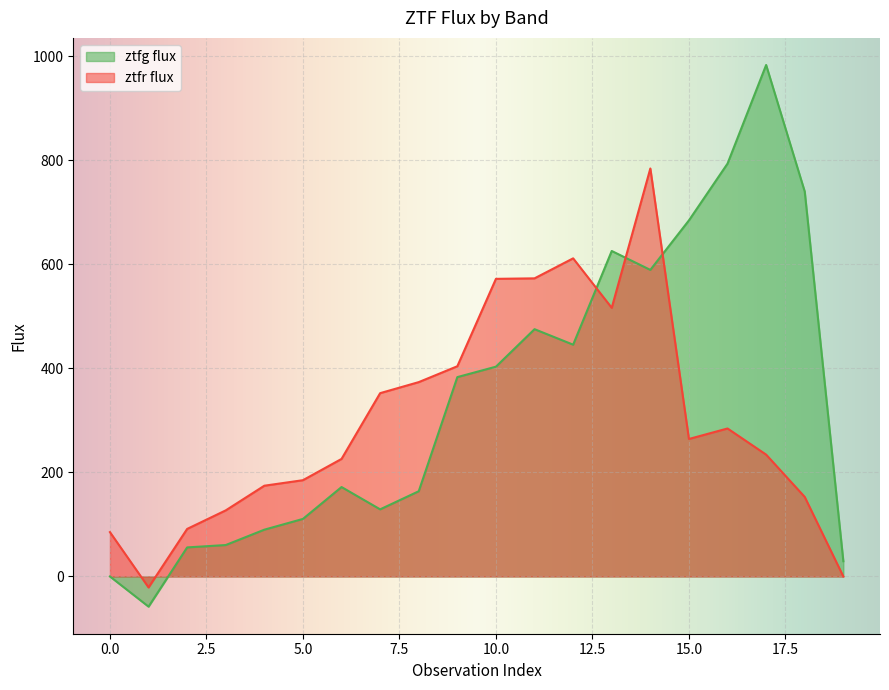

True or false: ztfg flux has more than 1 points higher than both neighbors.

True